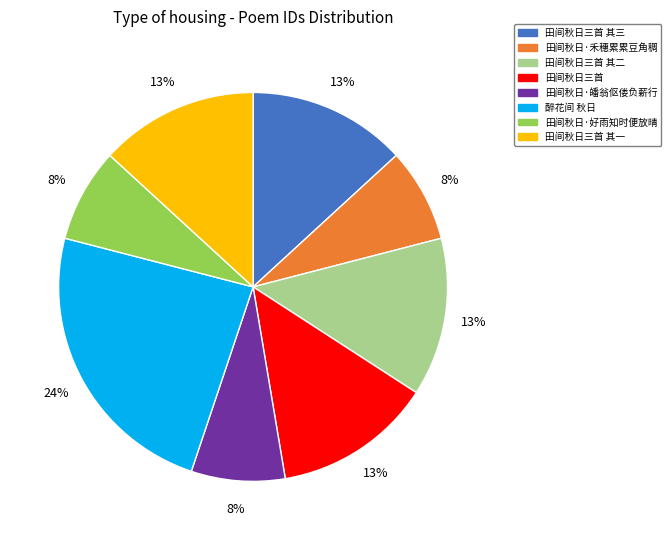

To the nearest percent, what is the difference between the 田间秋日·皤翁伛偻负薪行 and 醉花间 秋日 slice percentages?

16%